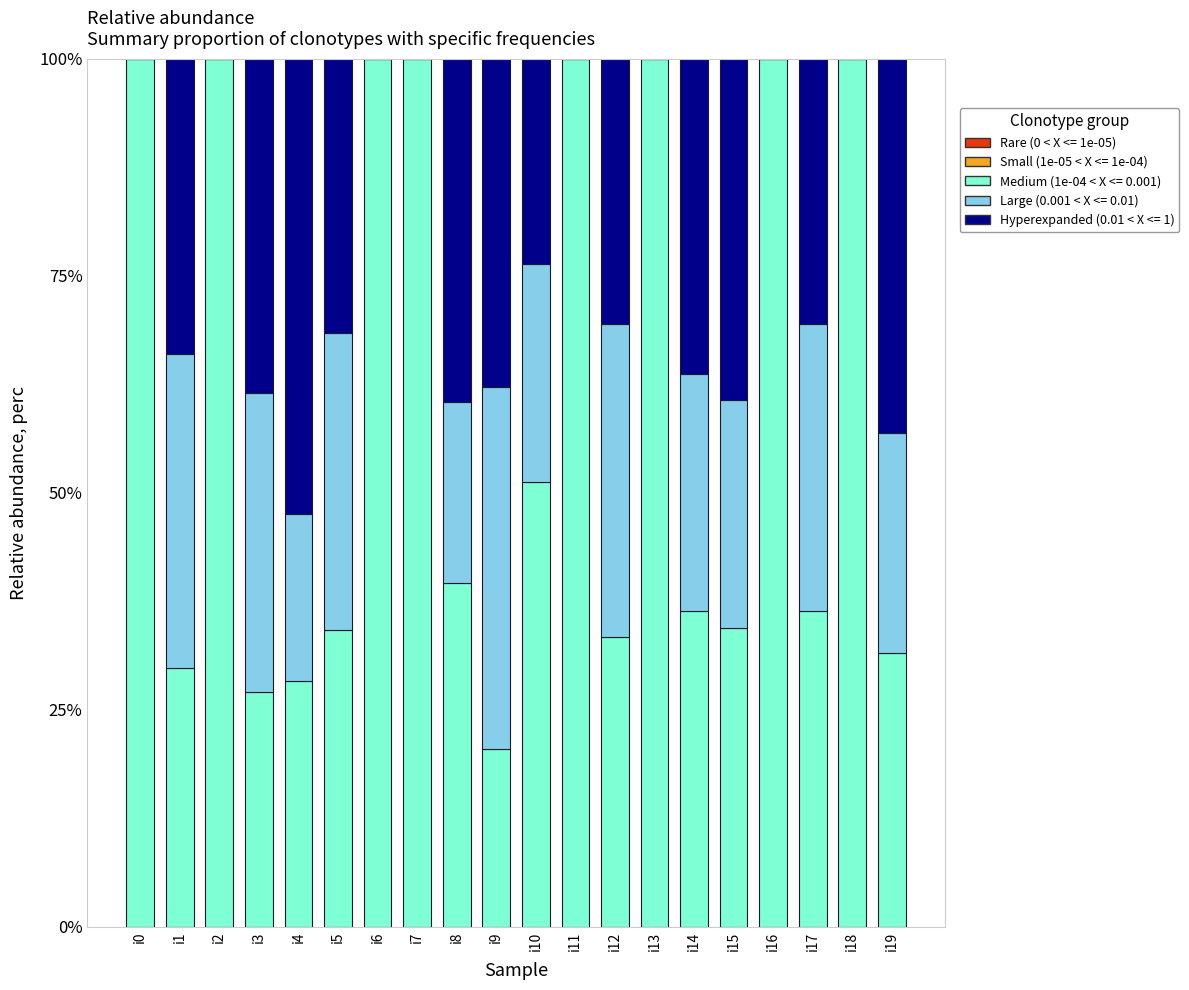

The Medium (1e-04 < X <= 0.001) series shows 20.5 at i9. True or false?

True